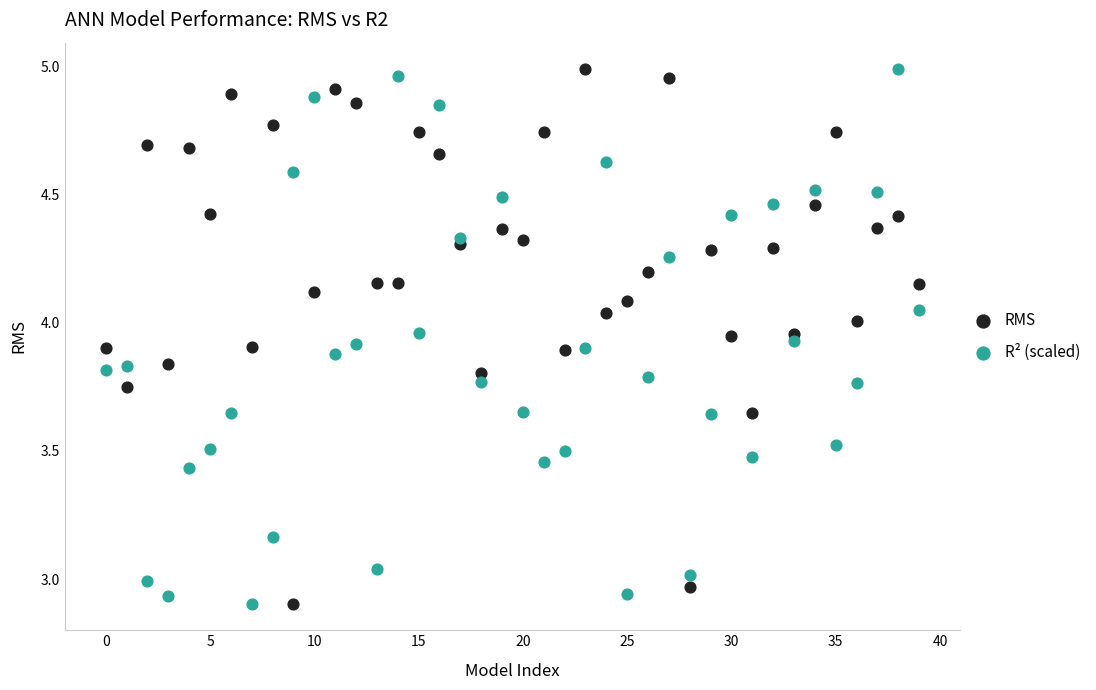

Across all data points, what is the range of Y values (max minus min)?

2.1